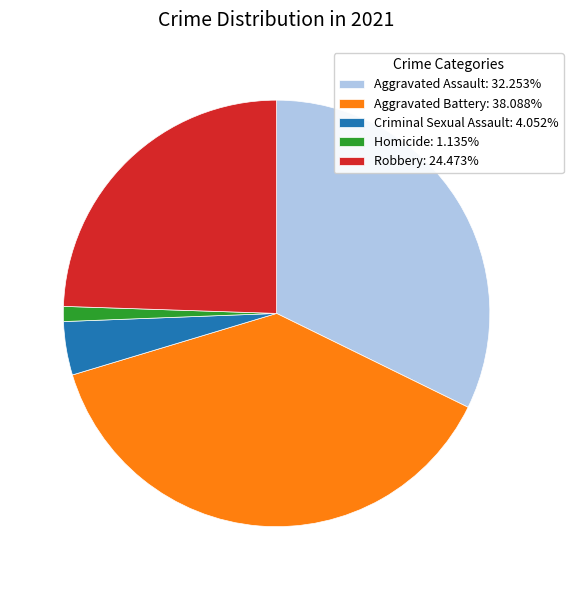

Do Robbery: 24.473% and Homicide: 1.135% together represent more than half of the pie?

No